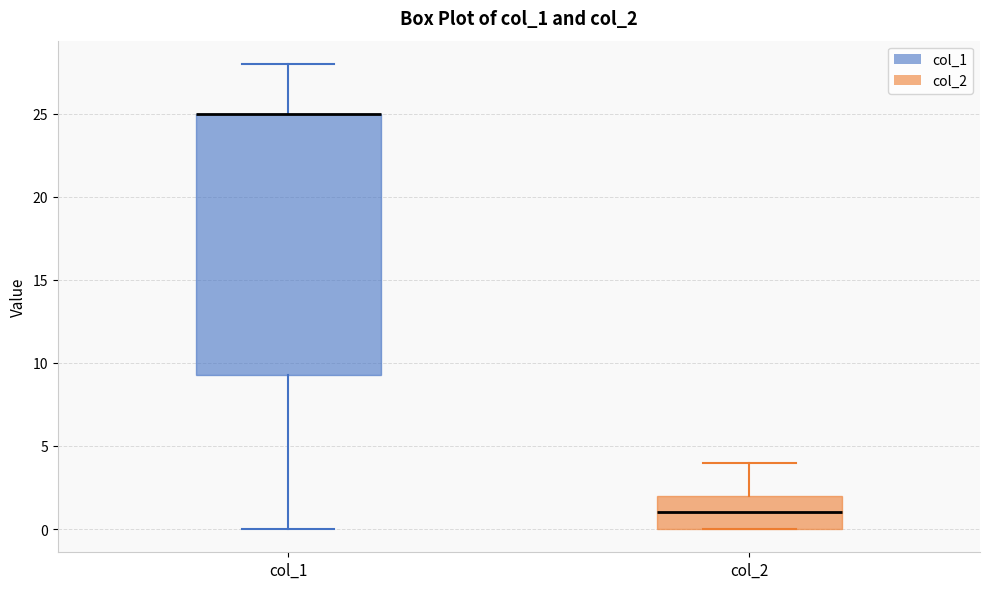

Reading left to right, read every box against the y-axis: the position of its median line, the range the box covers, and the ends of its whiskers. The values are not printed on the chart, so give them approximately, as read against the axis.

col_1: median 25.0 (drawn on the box's upper edge), box 9.5 to 25.0, whiskers 0.0 to 28.0
col_2: median 1.0, box 0.0 to 2.0, whiskers 0.0 to 4.0